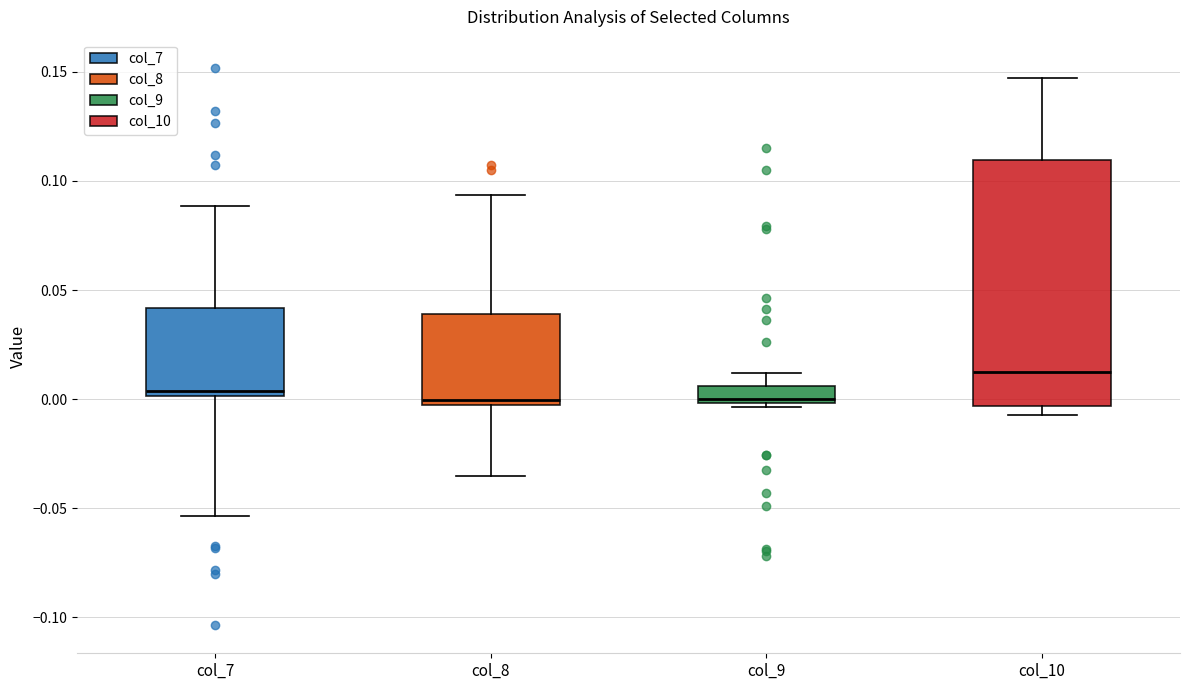

Which box is the tallest, from its lower edge to its upper edge?

col_10